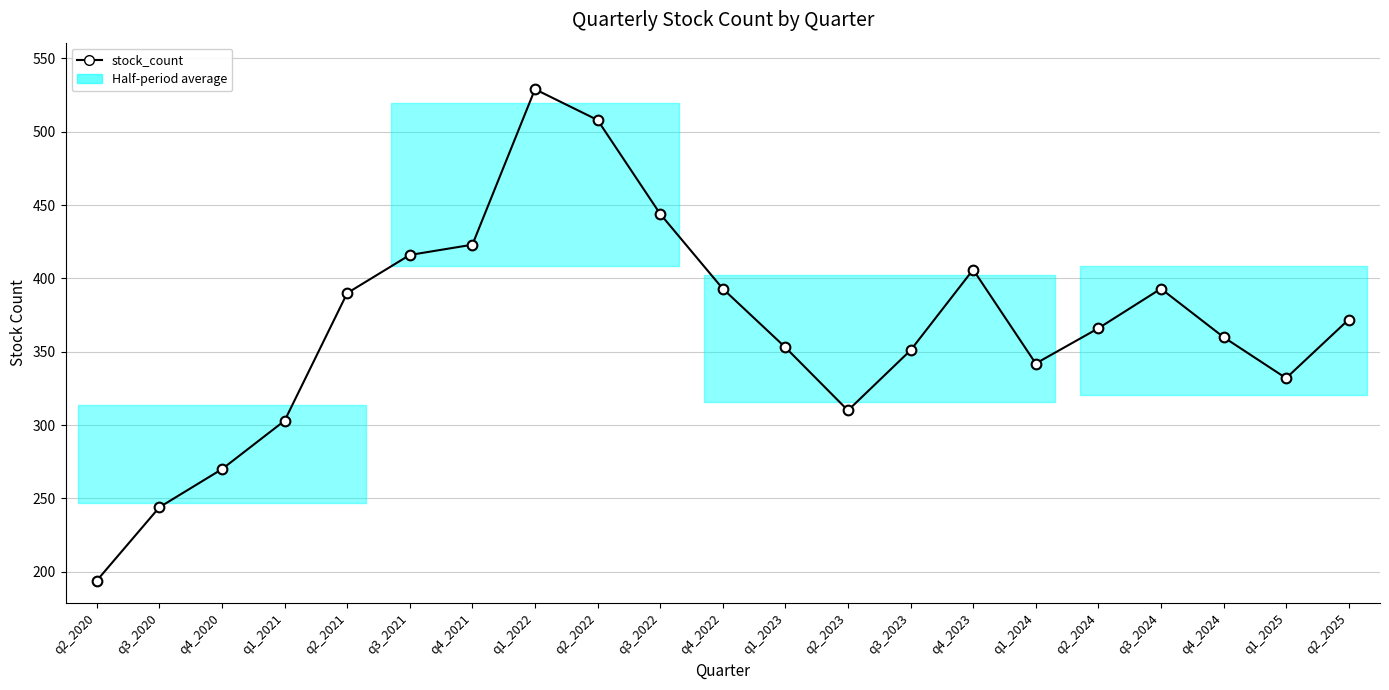

Which has a higher value, q4_2022 or q2_2024?

q4_2022